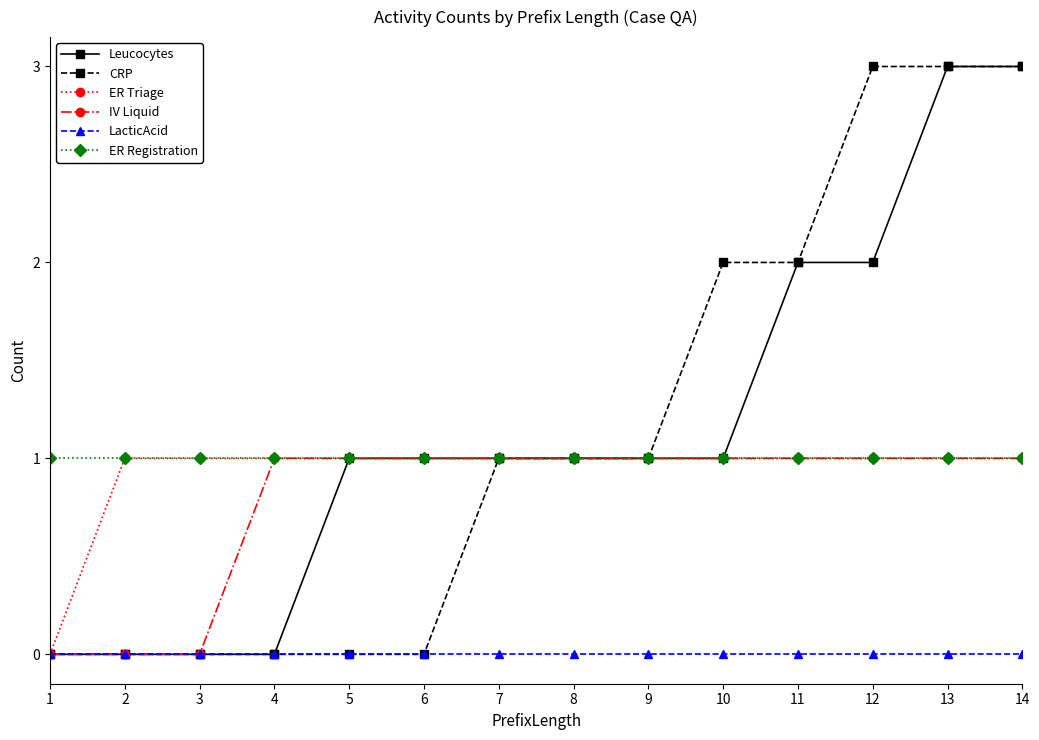

What is the total value across all series at 10?

6